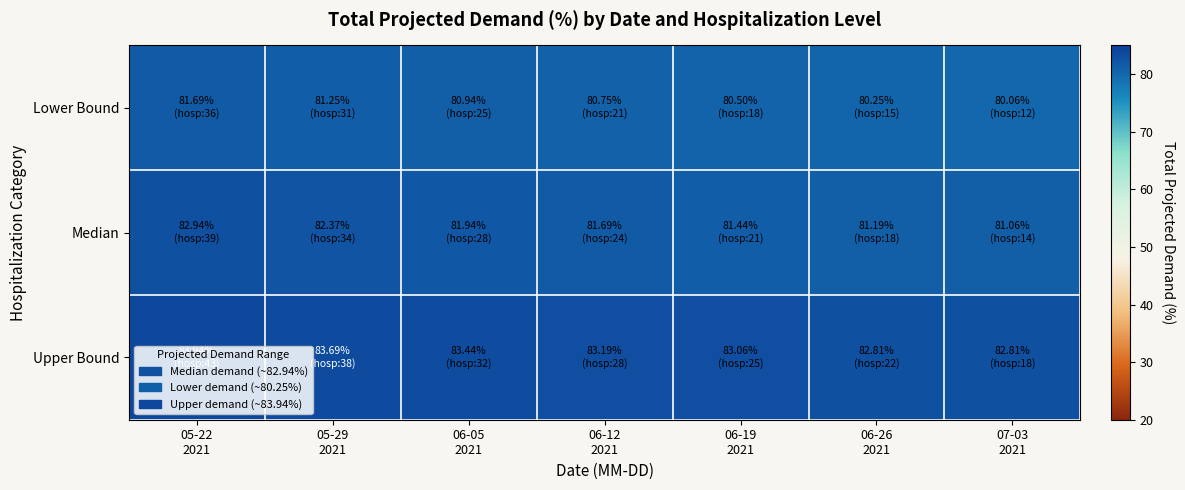

Rank the series by their maximum value, from highest to lowest.

Upper Bound, Median, Lower Bound